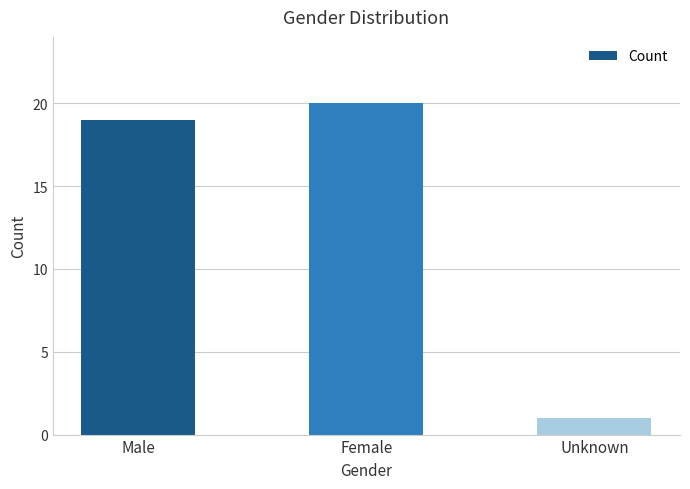

What is the sum of all values?

40